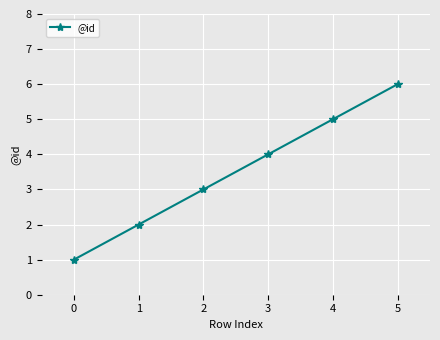

How many values are between 2 and 5?

4